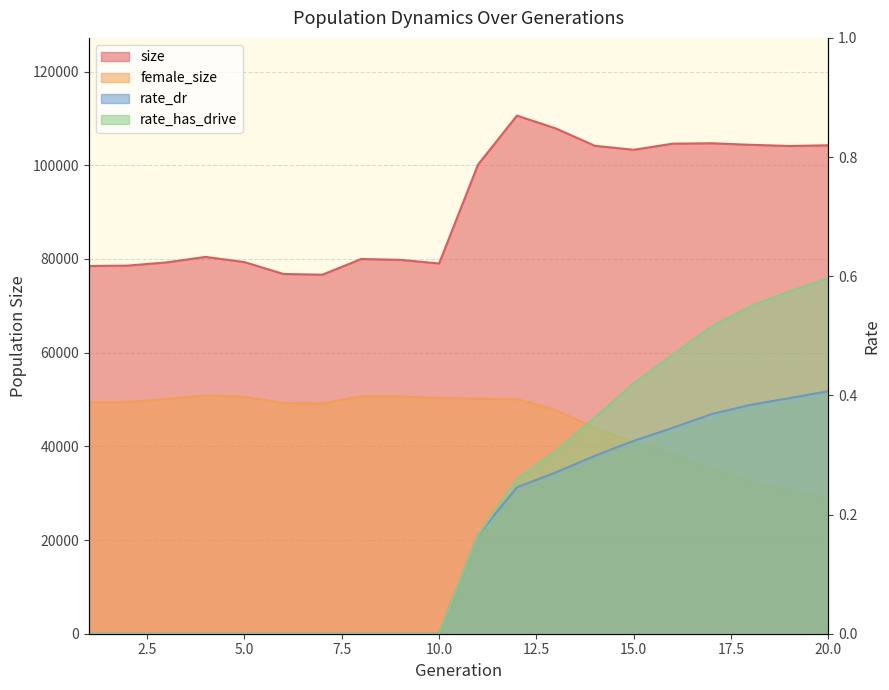

Is it true that rate_has_drive equals 0.9 at 20?

False